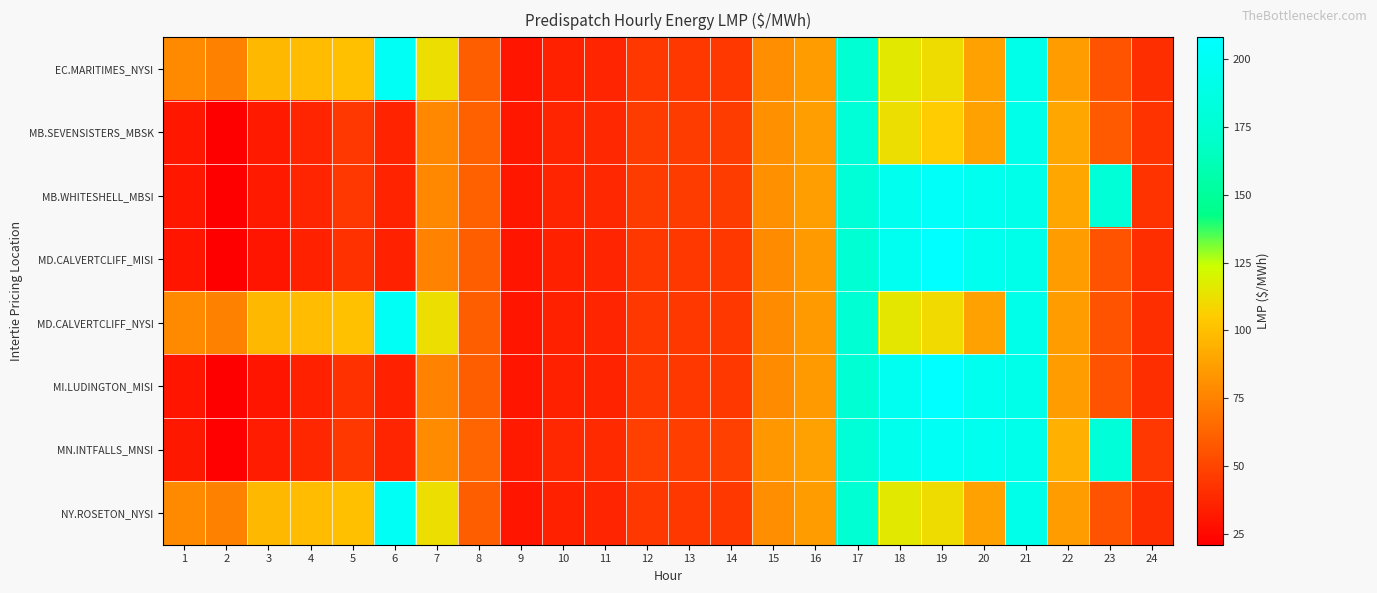

Reading right to left, extract all data points from this chart.

EC.MARITIMES_NYSI: 24=40.6	23=55.5	22=85.9	21=191.4	20=88.0	19=111.6	18=115.5	17=176.1	16=85.3	15=79.6	14=44.9	13=44.9	12=44.8	11=36.5	10=35.1	9=30.1	8=60.0	7=112.3	6=200.0	5=100.7	4=99.0	3=97.5	2=75.0	1=78.5
MB.SEVENSISTERS_MBSK: 24=42.8	23=59.0	22=90.4	21=190.7	20=87.8	19=105.6	18=112.1	17=177.5	16=86.3	15=81.5	14=46.3	13=46.2	12=46.3	11=38.0	10=36.7	9=31.2	8=61.8	7=77.6	6=36.2	5=43.9	4=36.8	3=32.1	2=21.7	1=30.9
MB.WHITESHELL_MBSI: 24=42.8	23=177.3	22=90.4	21=190.7	20=195.6	19=203.0	18=195.2	17=177.5	16=86.3	15=81.5	14=46.3	13=46.2	12=46.3	11=38.0	10=36.7	9=31.2	8=61.8	7=77.7	6=36.3	5=43.9	4=36.8	3=32.1	2=21.7	1=30.9
MD.CALVERTCLIFF_MISI: 24=40.6	23=55.5	22=85.9	21=190.9	20=195.4	19=208.0	18=197.7	17=175.6	16=85.0	15=79.3	14=44.8	13=44.8	12=44.8	11=36.5	10=35.1	9=30.1	8=60.0	7=75.7	6=35.3	5=42.0	4=35.1	3=30.5	2=21.1	1=30.3
MD.CALVERTCLIFF_NYSI: 24=40.6	23=55.5	22=85.9	21=190.9	20=87.7	19=110.6	18=114.7	17=175.6	16=85.0	15=79.3	14=44.8	13=44.8	12=44.8	11=36.5	10=35.1	9=30.1	8=60.0	7=112.2	6=200.0	5=100.8	4=99.1	3=97.6	2=75.0	1=78.5
MI.LUDINGTON_MISI: 24=40.6	23=55.4	22=85.8	21=190.5	20=195.2	19=207.8	18=197.7	17=175.4	16=84.8	15=79.0	14=44.6	13=44.6	12=44.6	11=36.4	10=35.1	9=30.1	8=60.0	7=75.5	6=35.3	5=42.1	4=35.2	3=30.6	2=21.1	1=30.3
MN.INTFALLS_MNSI: 24=44.4	23=180.0	22=93.7	21=193.3	20=195.8	19=200.0	18=194.1	17=178.3	16=87.5	15=83.2	14=47.6	13=47.3	12=47.6	11=39.2	10=37.9	9=32.1	8=63.2	7=79.2	6=36.9	5=45.1	4=37.9	3=33.0	2=22.2	1=31.4
NY.ROSETON_NYSI: 24=40.6	23=55.5	22=85.9	21=191.4	20=88.0	19=111.6	18=115.5	17=176.1	16=85.3	15=79.6	14=44.9	13=44.9	12=44.8	11=36.5	10=35.1	9=30.1	8=60.0	7=112.3	6=200.0	5=100.7	4=99.0	3=97.5	2=75.0	1=78.5